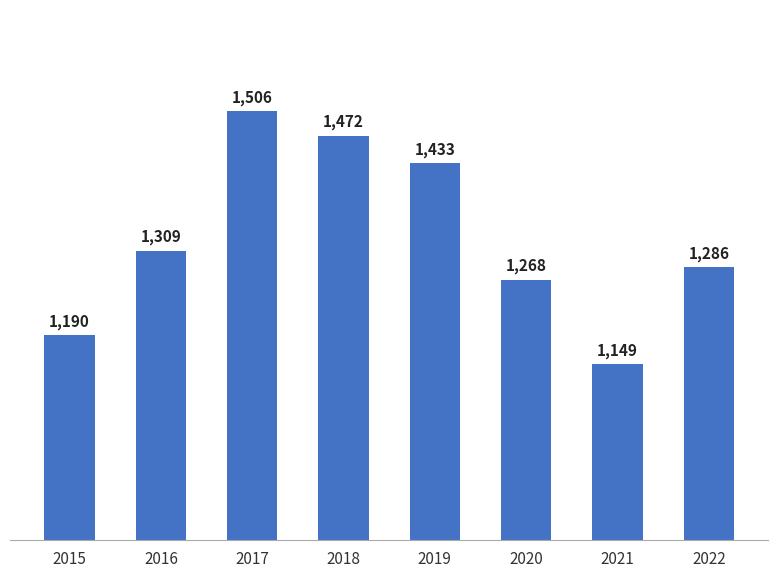

List the labels in order of value, smallest first.

2021, 2015, 2020, 2022, 2016, 2019, 2018, 2017